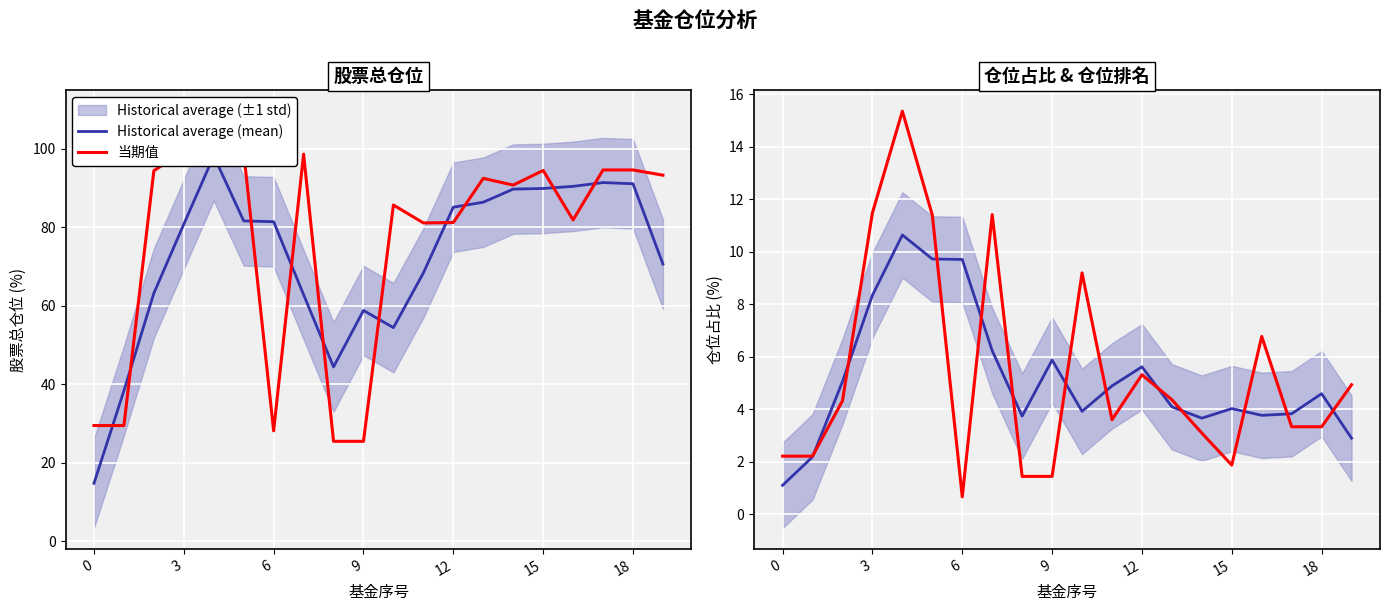

What is the highest value of the Historical average (mean) series?

10.6